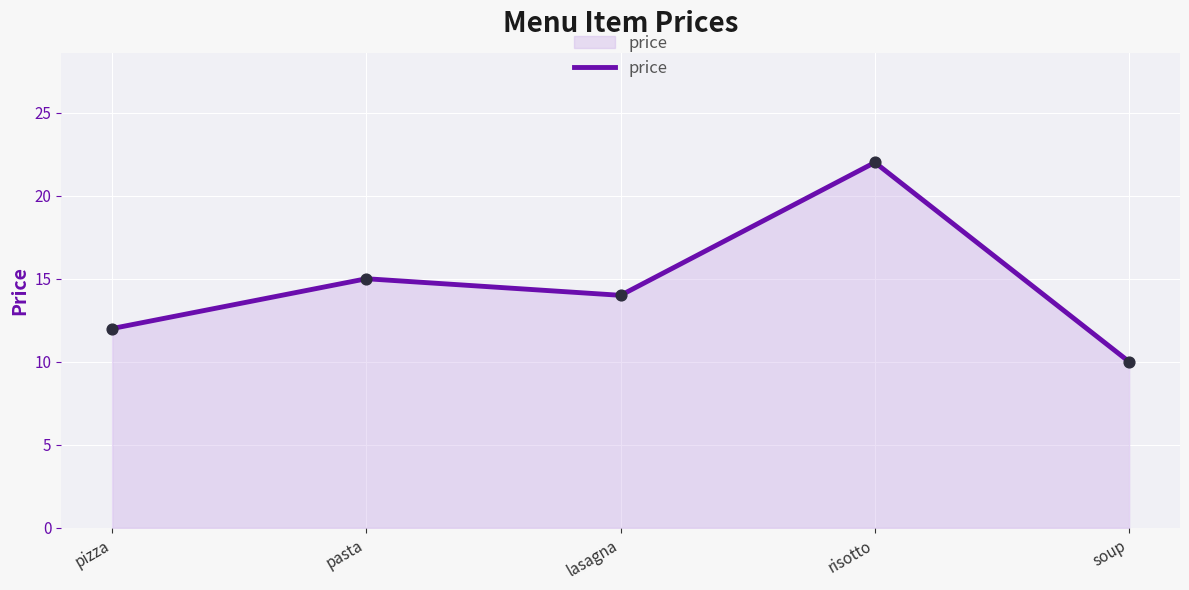

What is the change in value from pizza to risotto?

+10